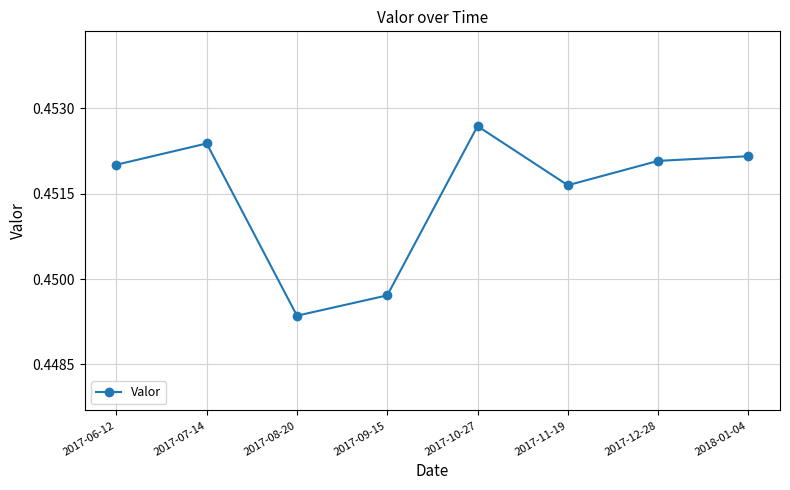

How many points are higher than both their immediate neighbors (excluding endpoints)?

2